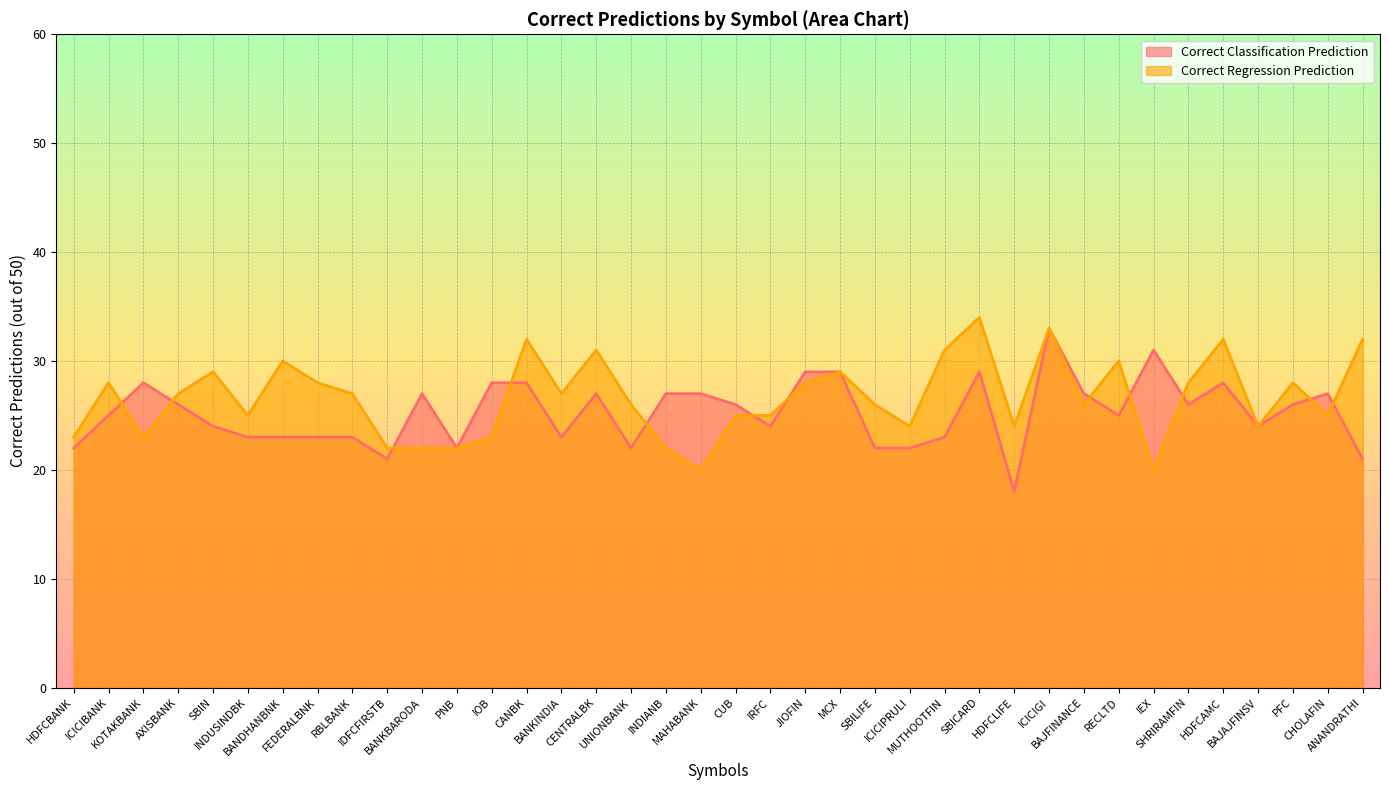

What is the label of the 14th point from the right?

ICICIPRULI